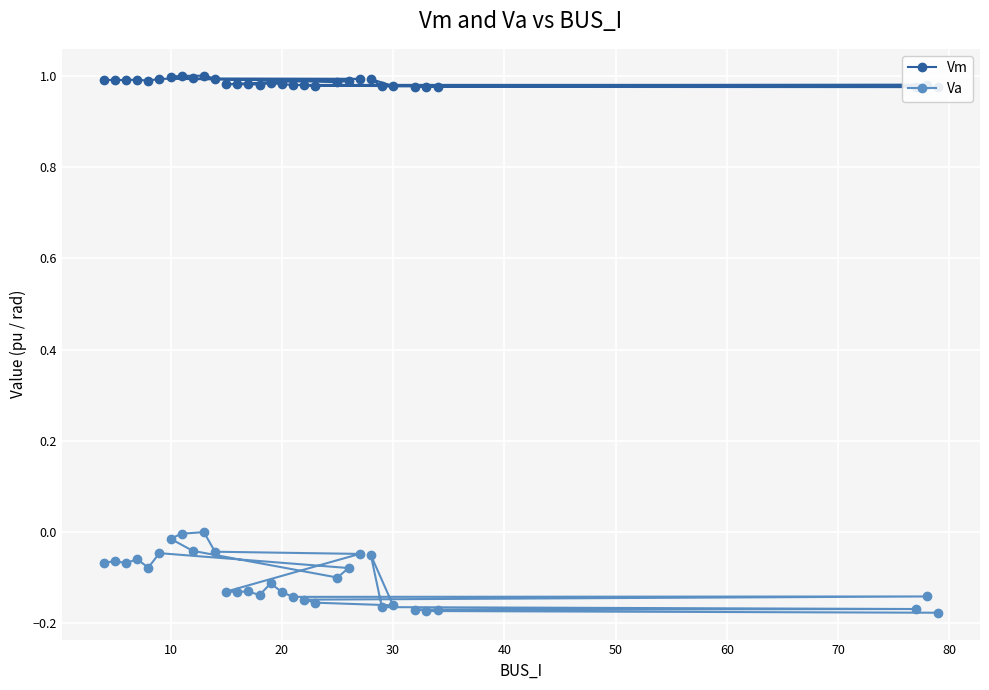

The value of Vm at 26 is 1.4. True or false?

False